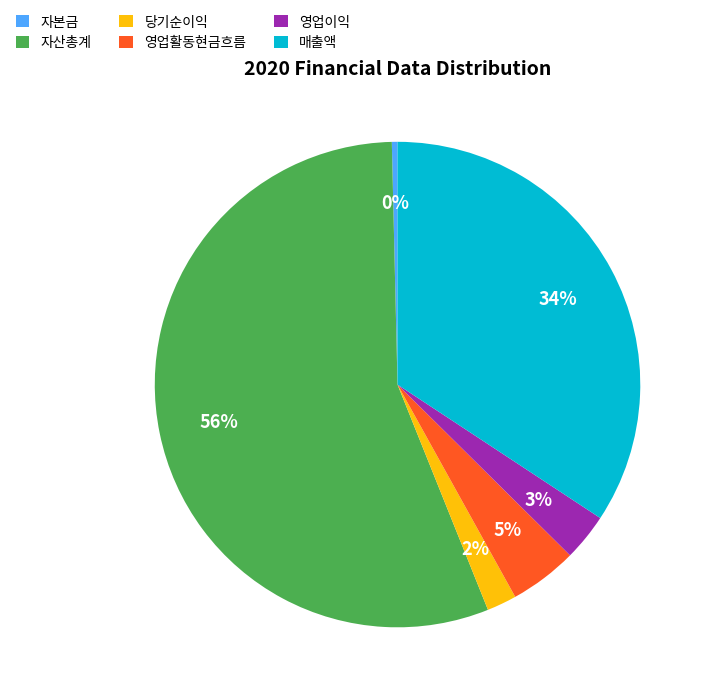

To the nearest percent, what is the average slice percentage?

17%